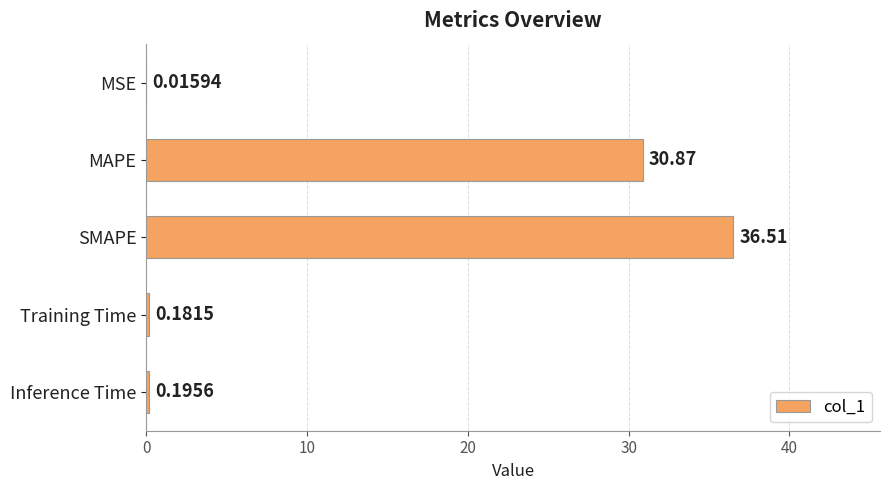

Which label corresponds to the largest value in the chart?

SMAPE